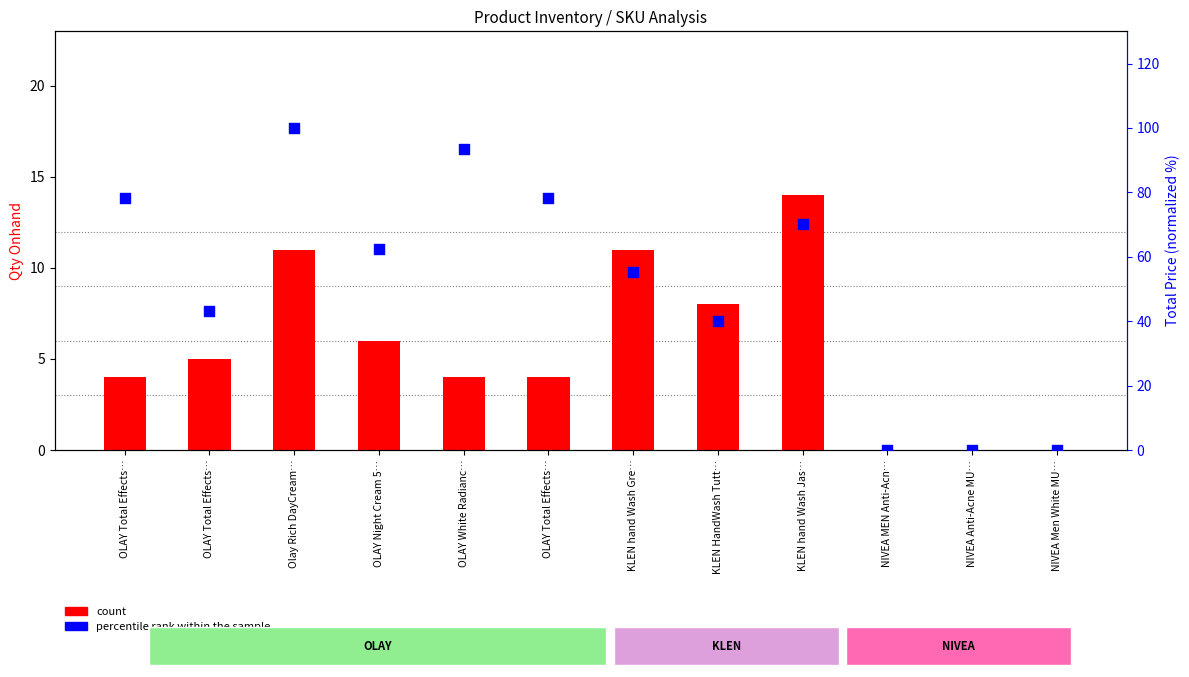

Which series contains the highest Y value?

percentile rank within the sample